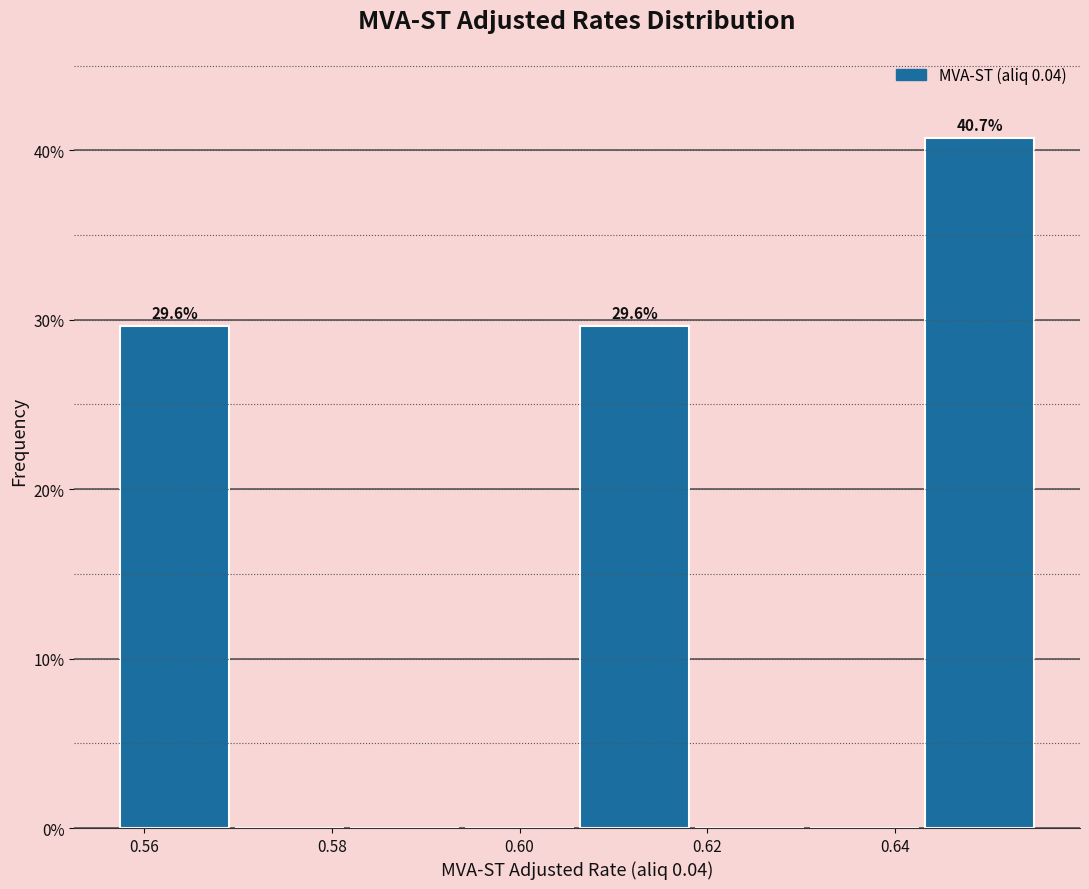

Which range on the x-axis has the tallest bar?

0.642 to 0.656